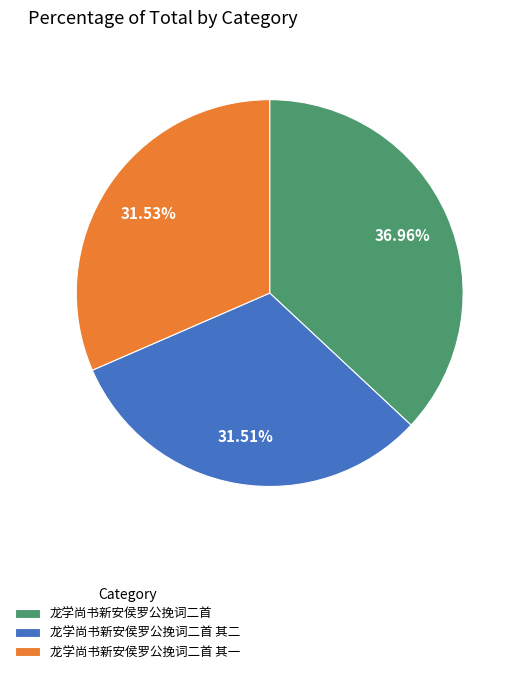

Approximately how many times larger is the value at 龙学尚书新安侯罗公挽词二首 compared to 龙学尚书新安侯罗公挽词二首 其二?

1.2